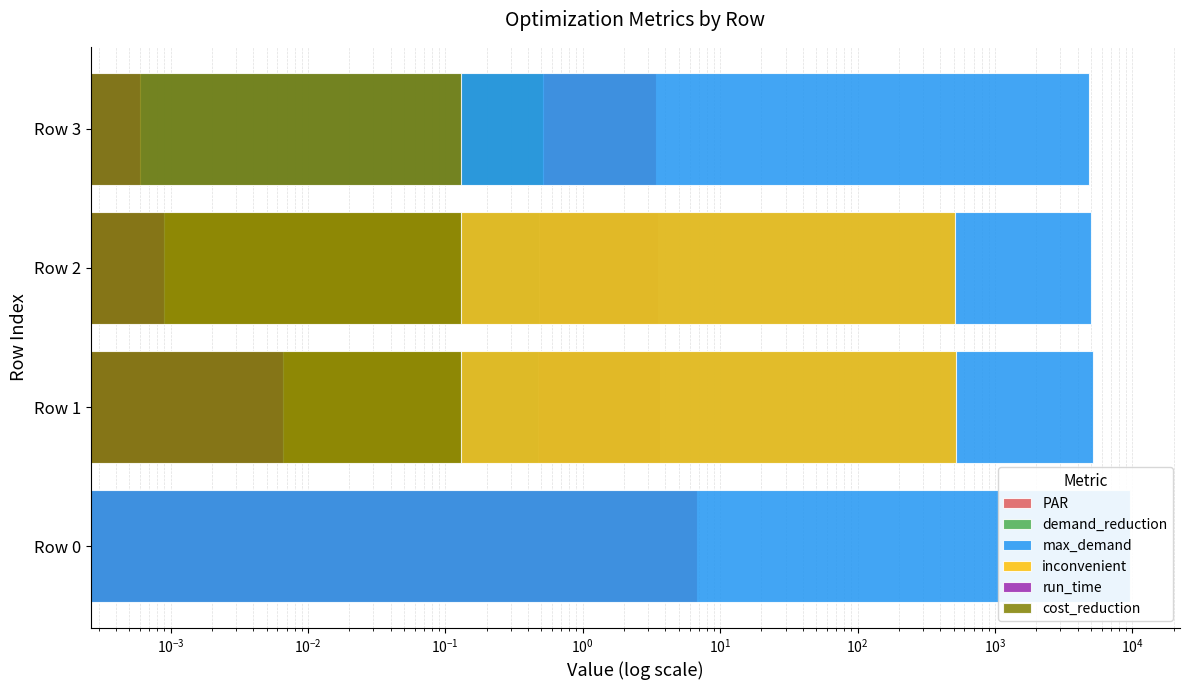

What is the value of the inconvenient bar at the 2nd from the left?

517.0